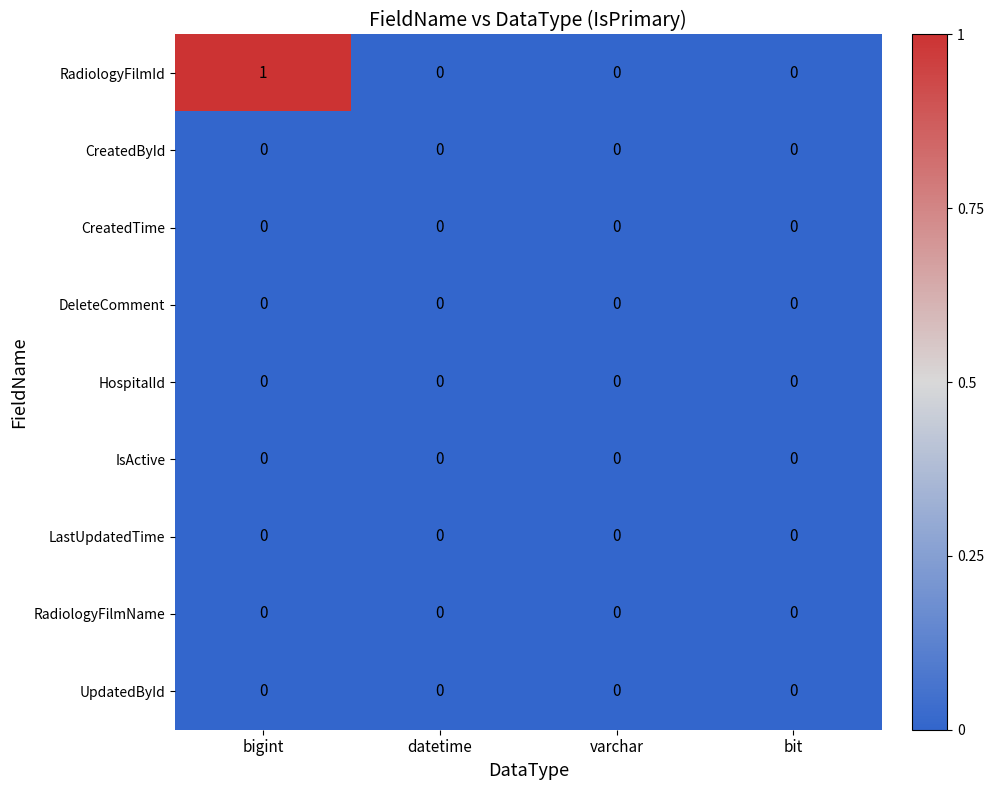

Which series has the largest total across all categories?

RadiologyFilmId